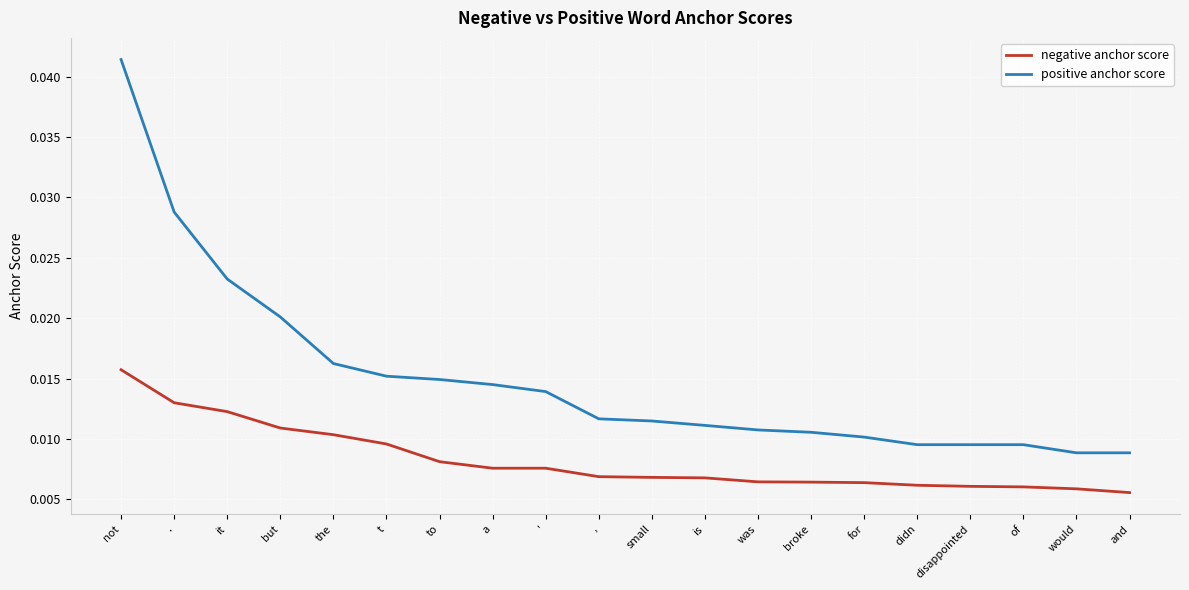

Is the value of positive anchor score at . greater than the value of negative anchor score at was?

Yes